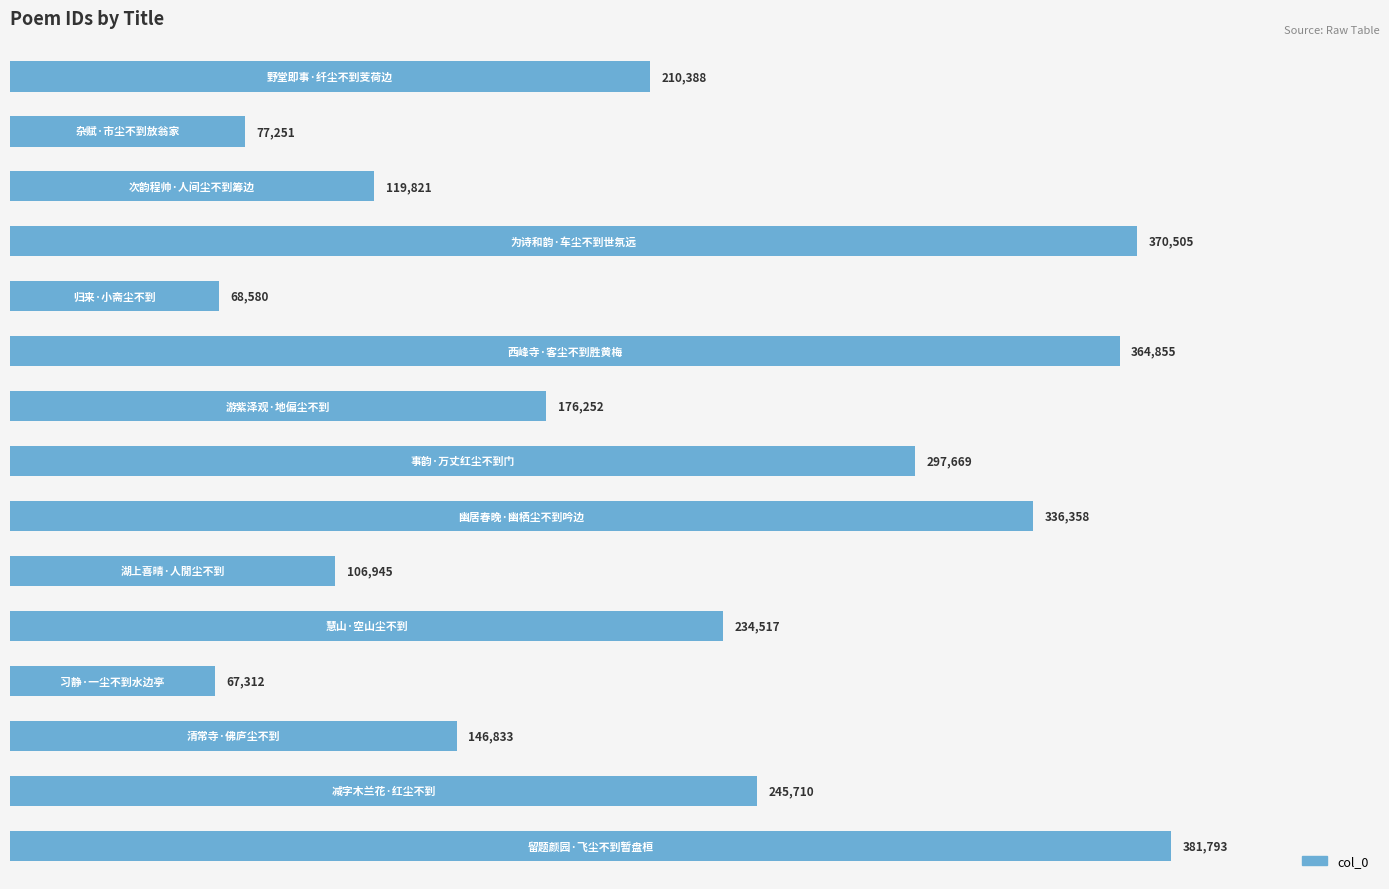

What is the maximum value shown in the chart?

381793